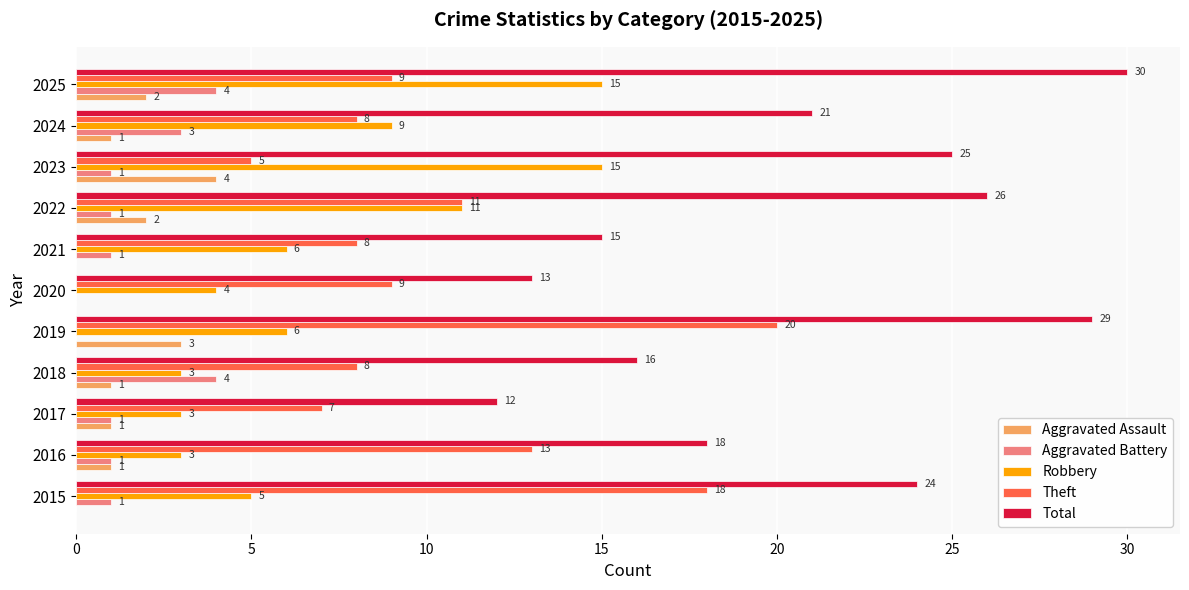

Between 2020 and 2022, which series saw the biggest shift?

Total